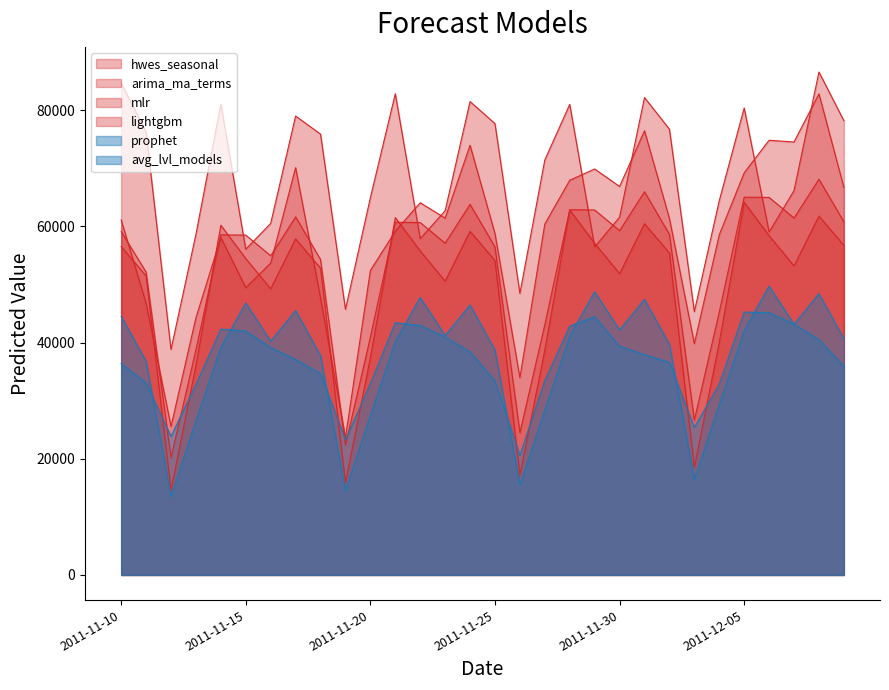

Is it true that mlr equals 73966.3 at 2011-11-24?

True